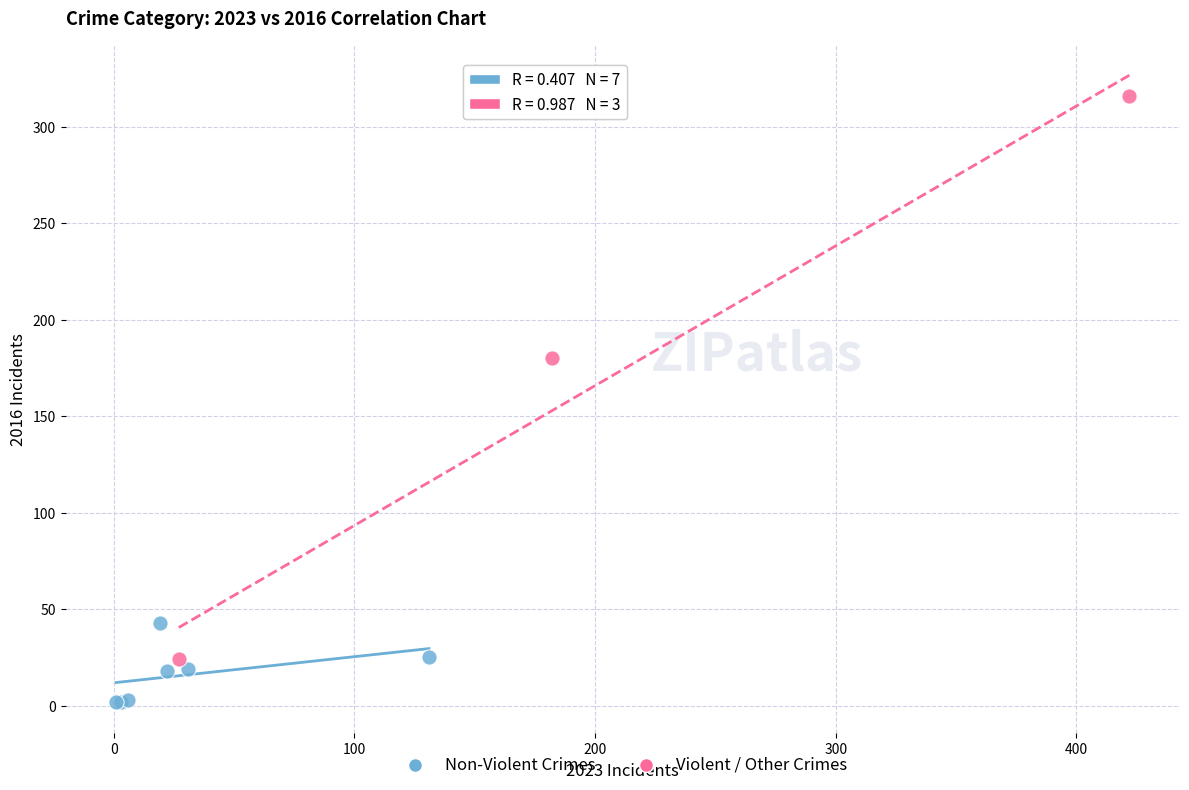

Which series reaches the maximum Y coordinate?

Violent / Other Crimes